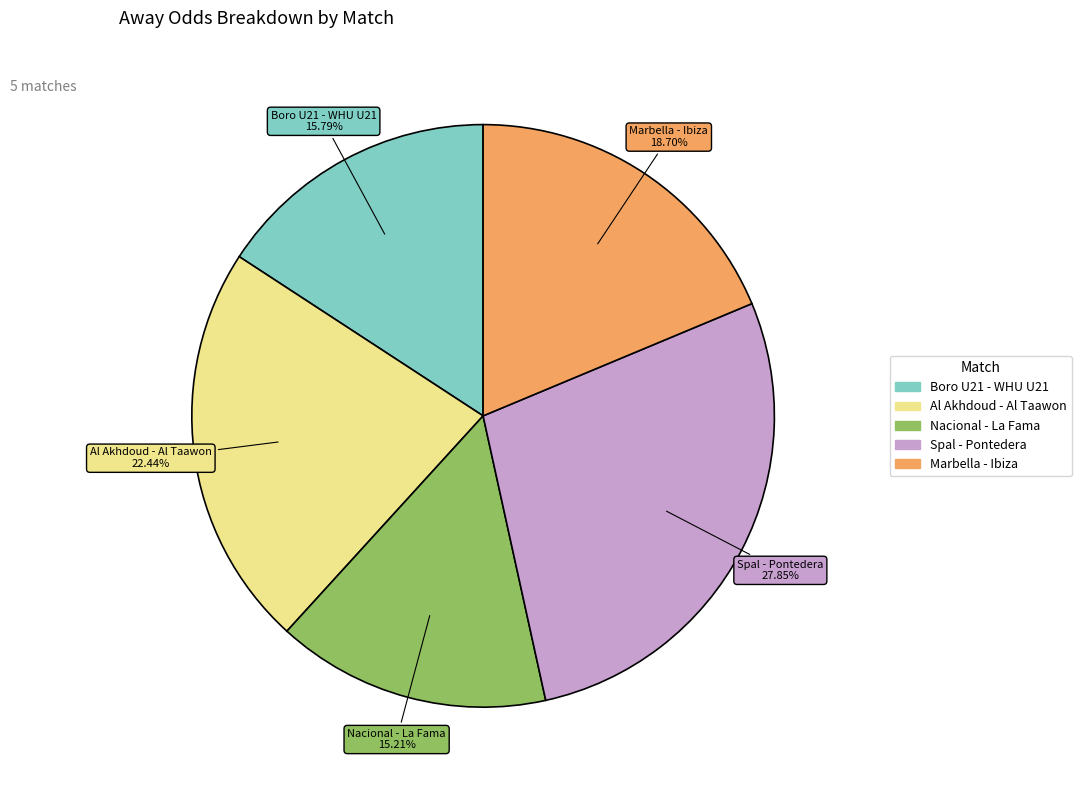

Does any single category account for the majority?

No